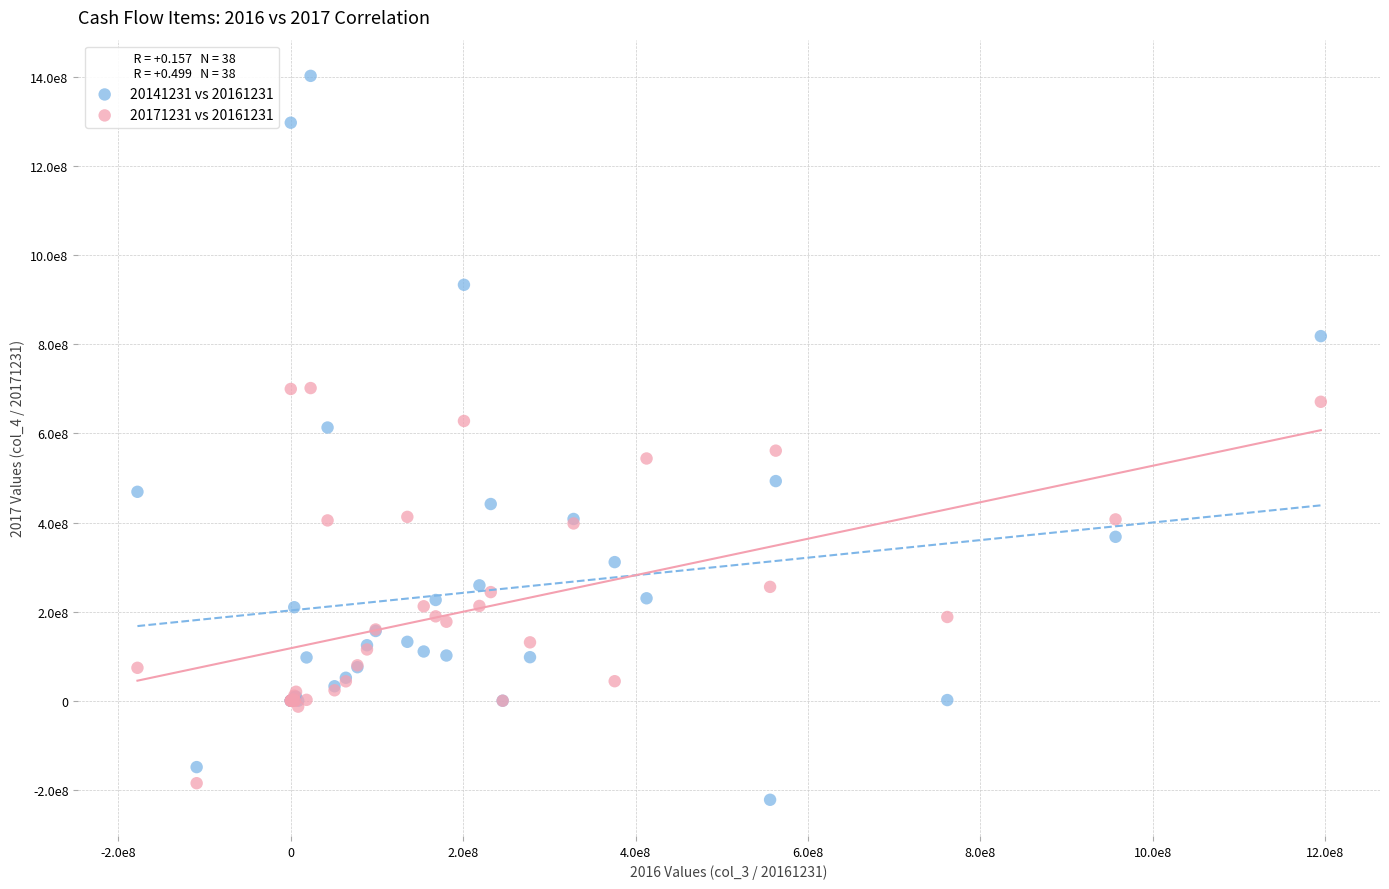

Which series reaches the maximum Y coordinate?

20141231 vs 20161231